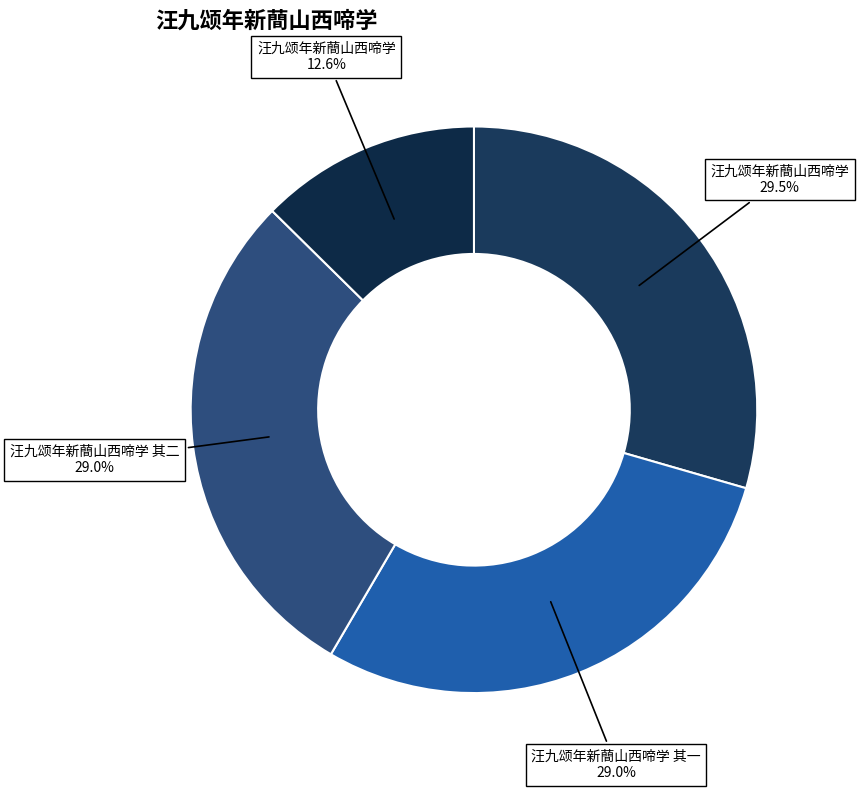

How many segments does this pie chart have?

4